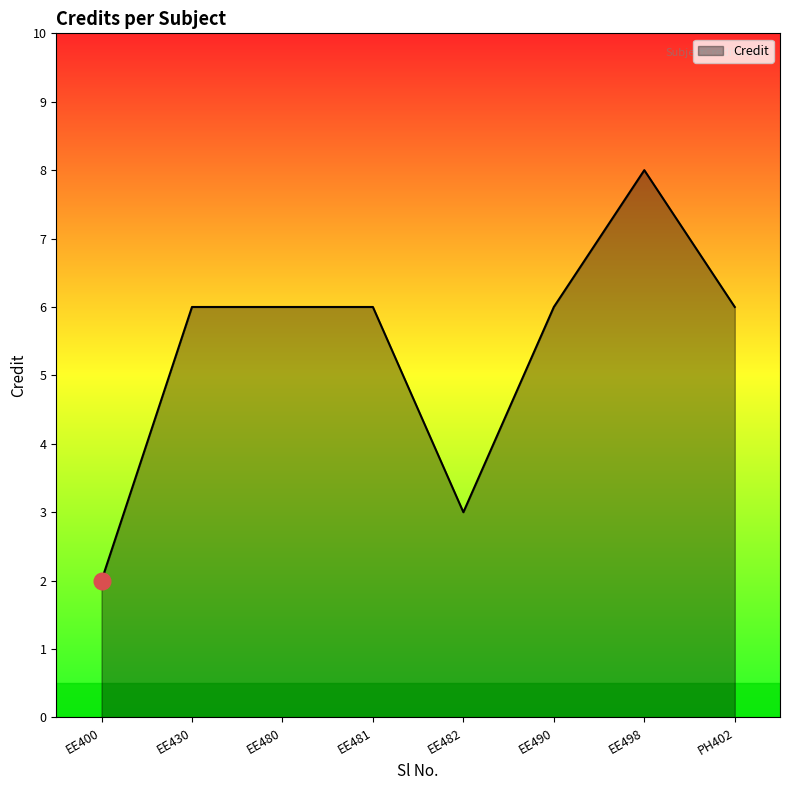

What is the maximum value shown in the chart?

8